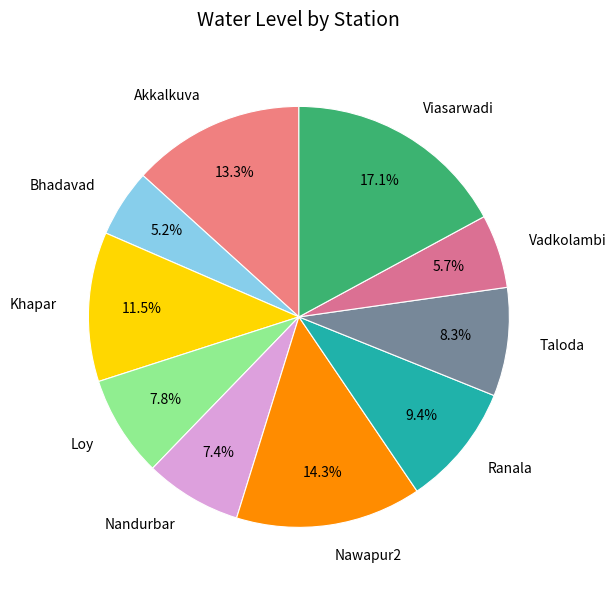

Is the sum of Ranala and Vadkolambi greater than half?

No